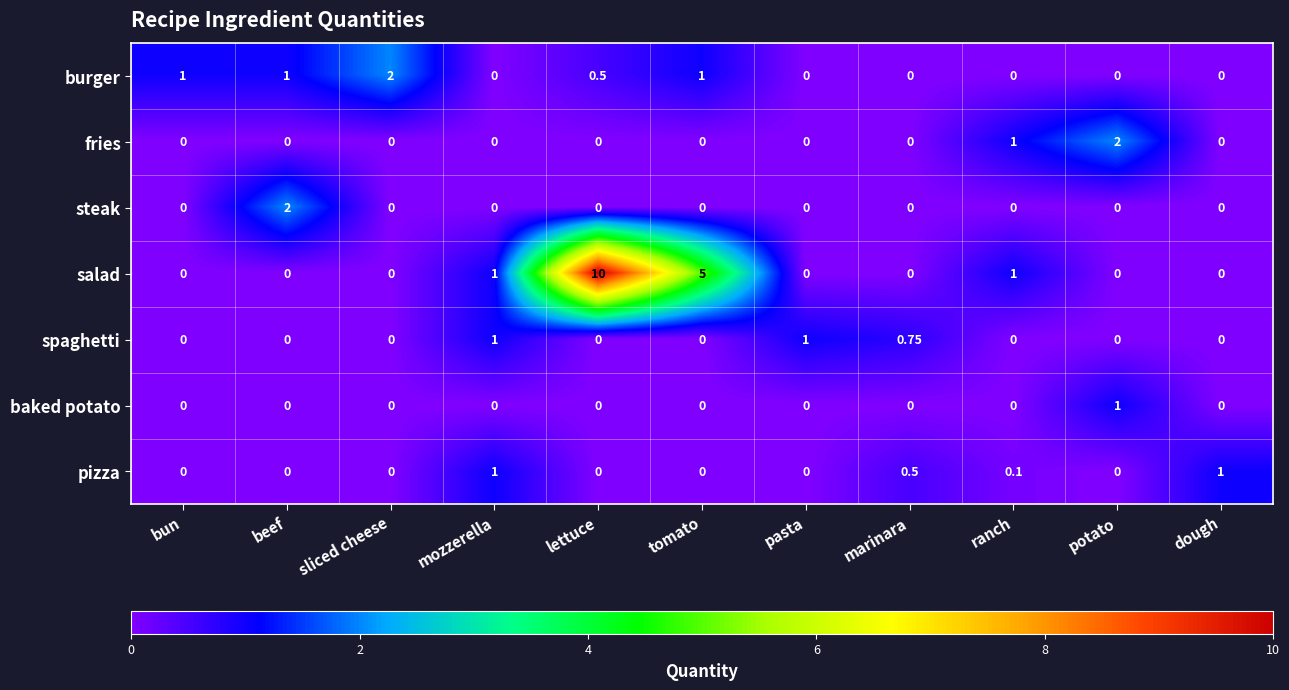

At which category is the sum across all series the highest?

lettuce